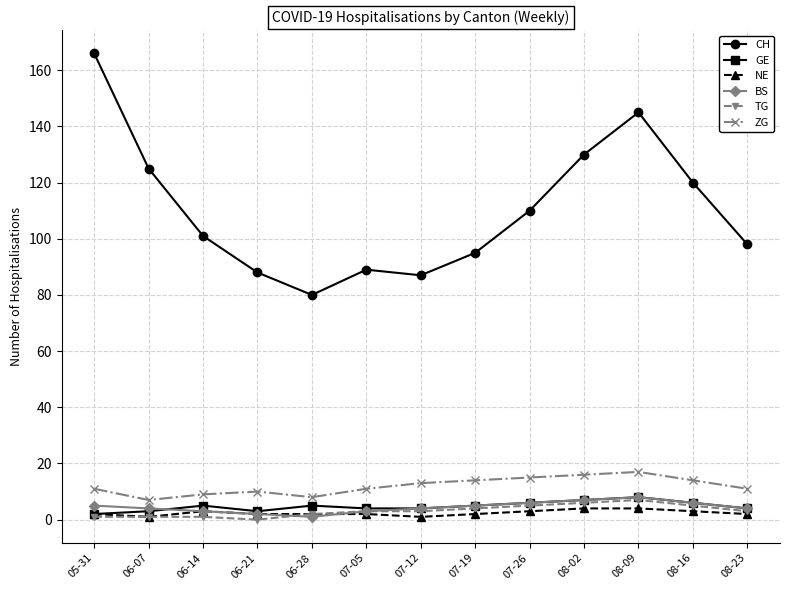

What is the highest value of the TG series?

7